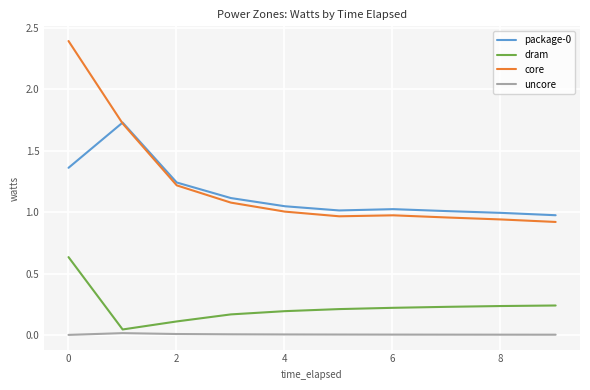

What is the highest value of the core series?

2.4